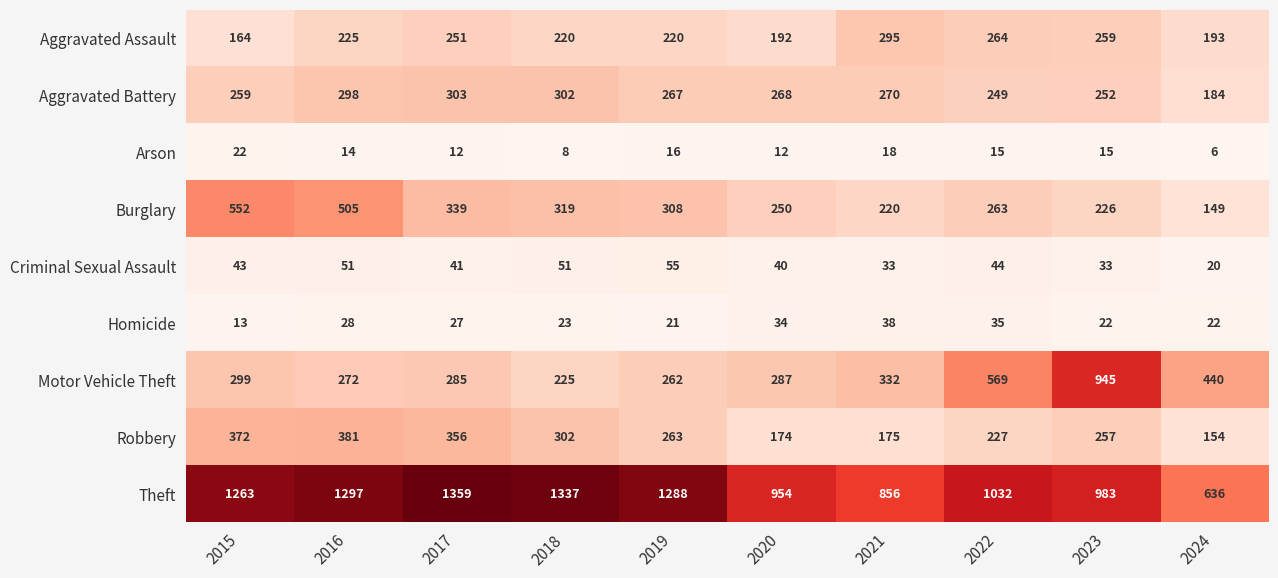

Rank the series at 2019 from highest to lowest value.

Theft, Burglary, Aggravated Battery, Robbery, Motor Vehicle Theft, Aggravated Assault, Criminal Sexual Assault, Homicide, Arson